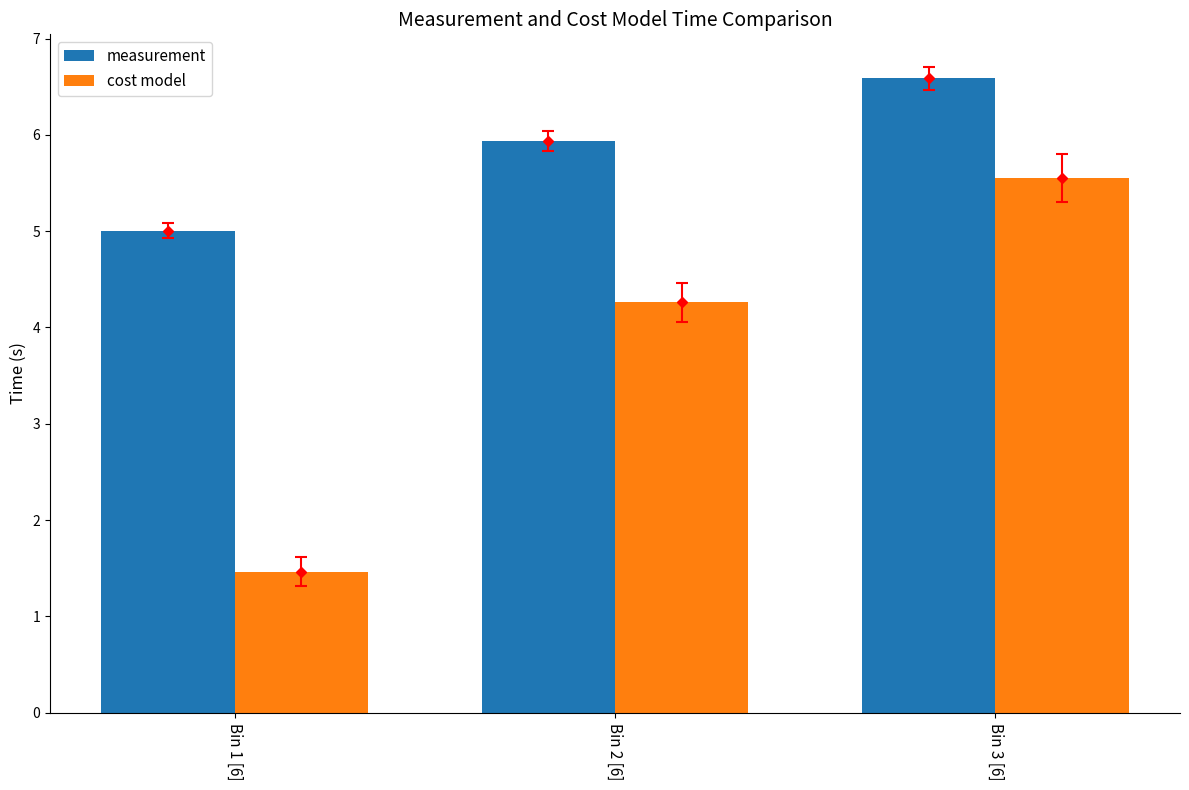

Where is cost model nearest to the value 3?

Bin 2 [6]